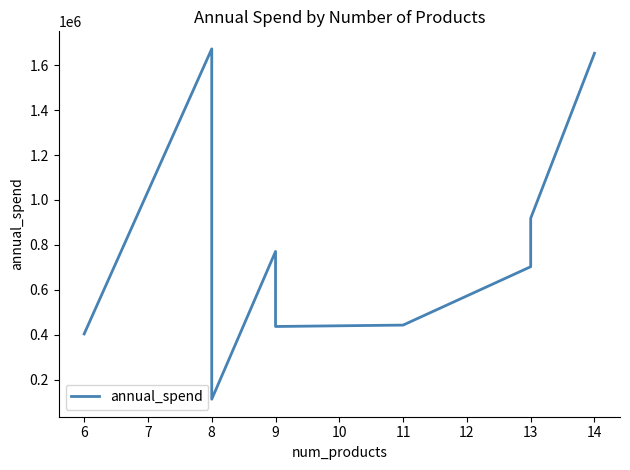

What is the average value?

782816.1